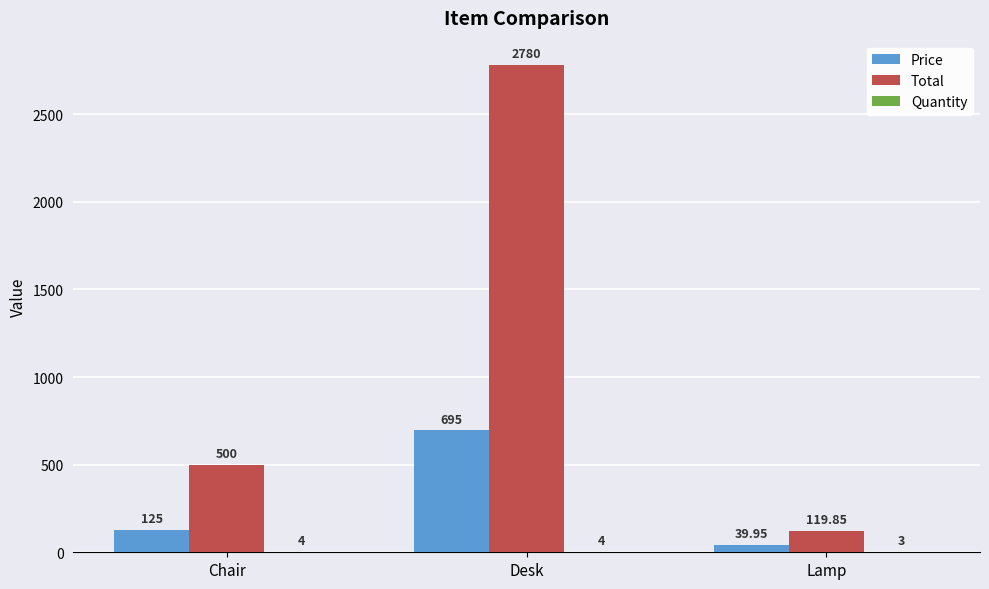

At which category is the sum across all series the highest?

Desk